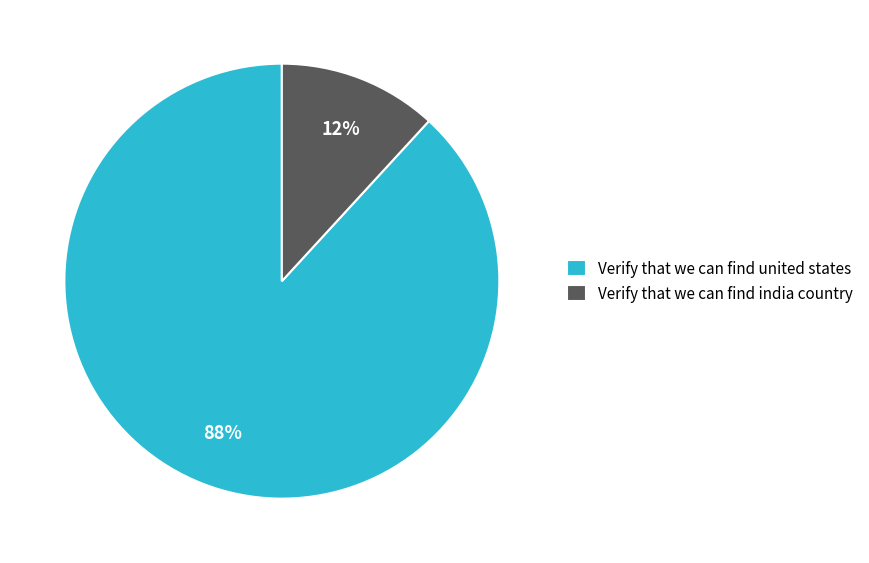

Is there a majority slice in this chart?

Yes